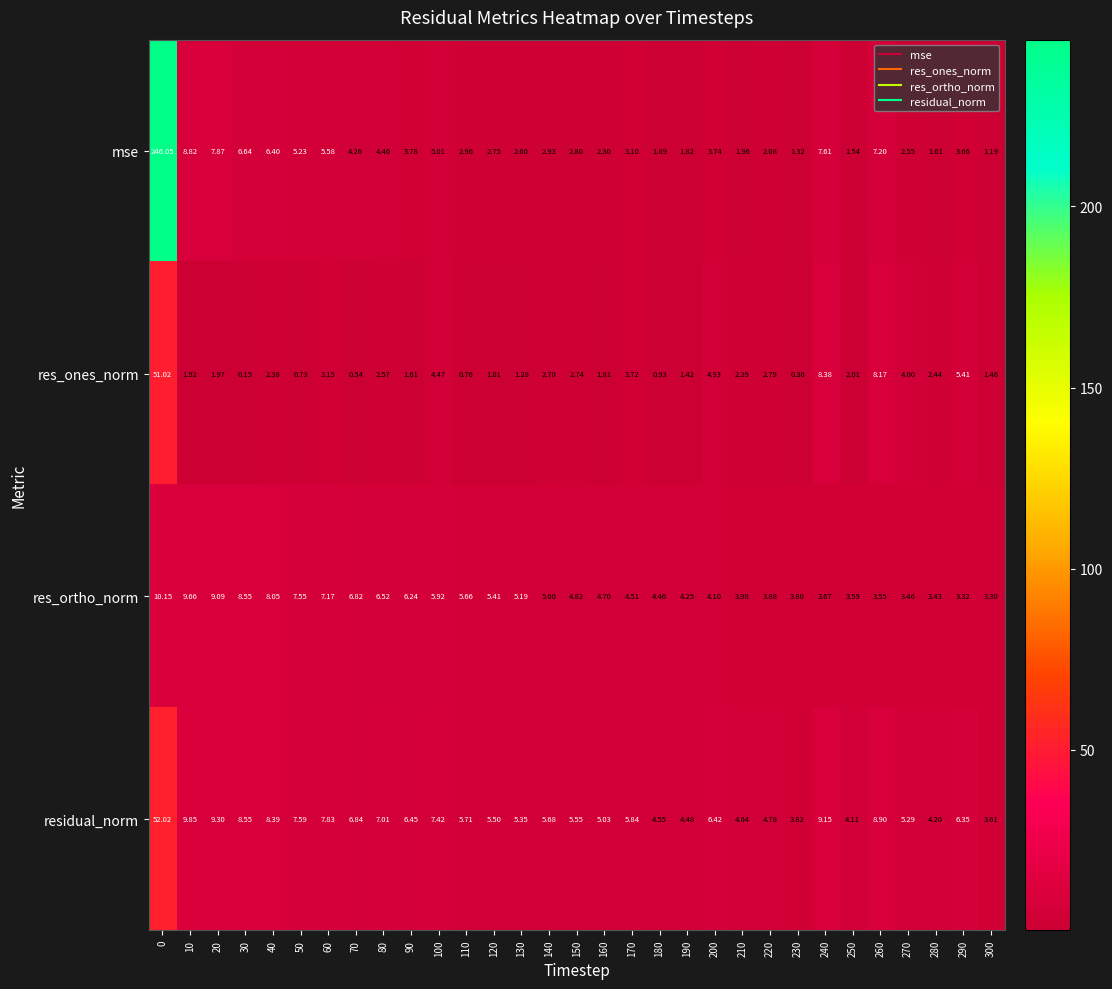

What is the difference between the highest and lowest values at 160?

3.2